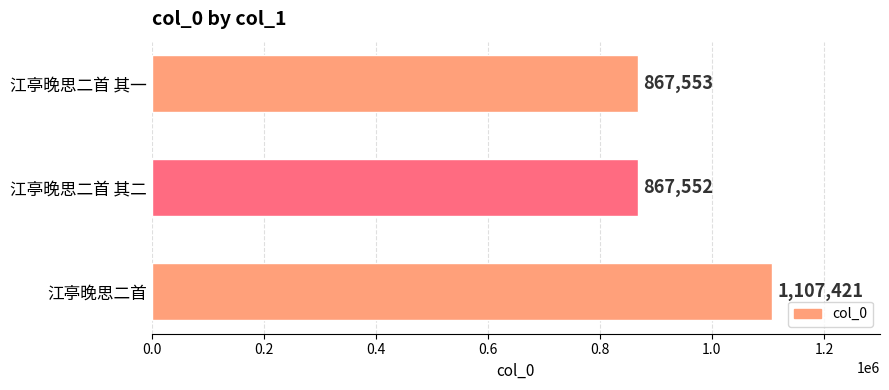

Reading bottom to top, extract all data points from this chart.

1107421	867552	867553